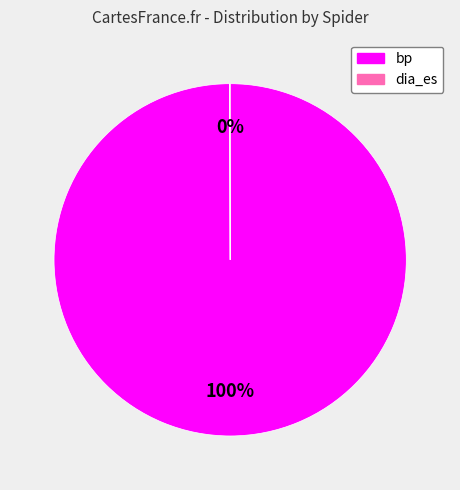

Which category accounts for the majority?

bp